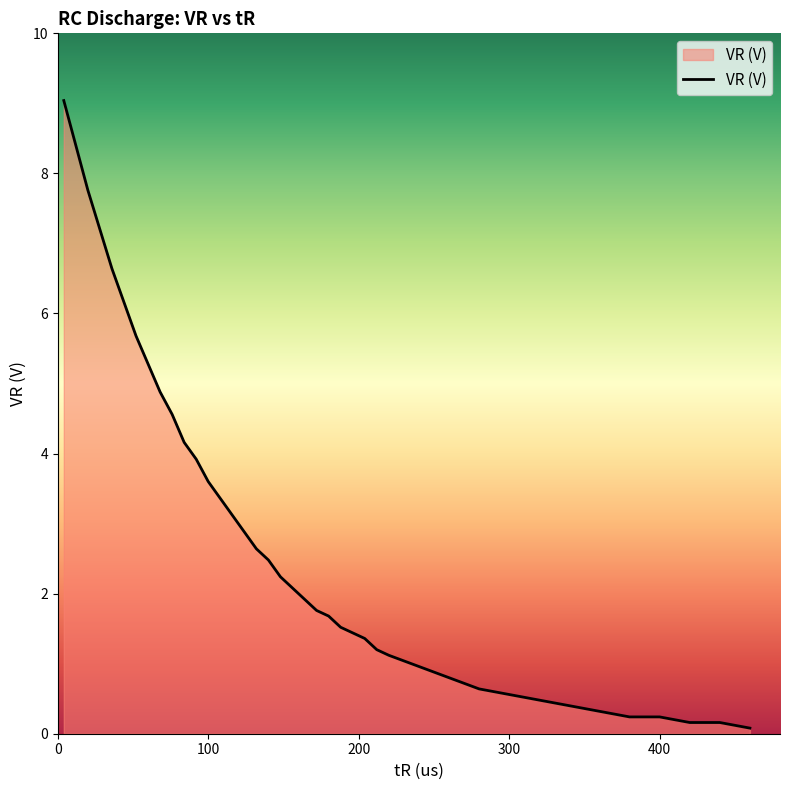

How many series are shown in this chart?

1